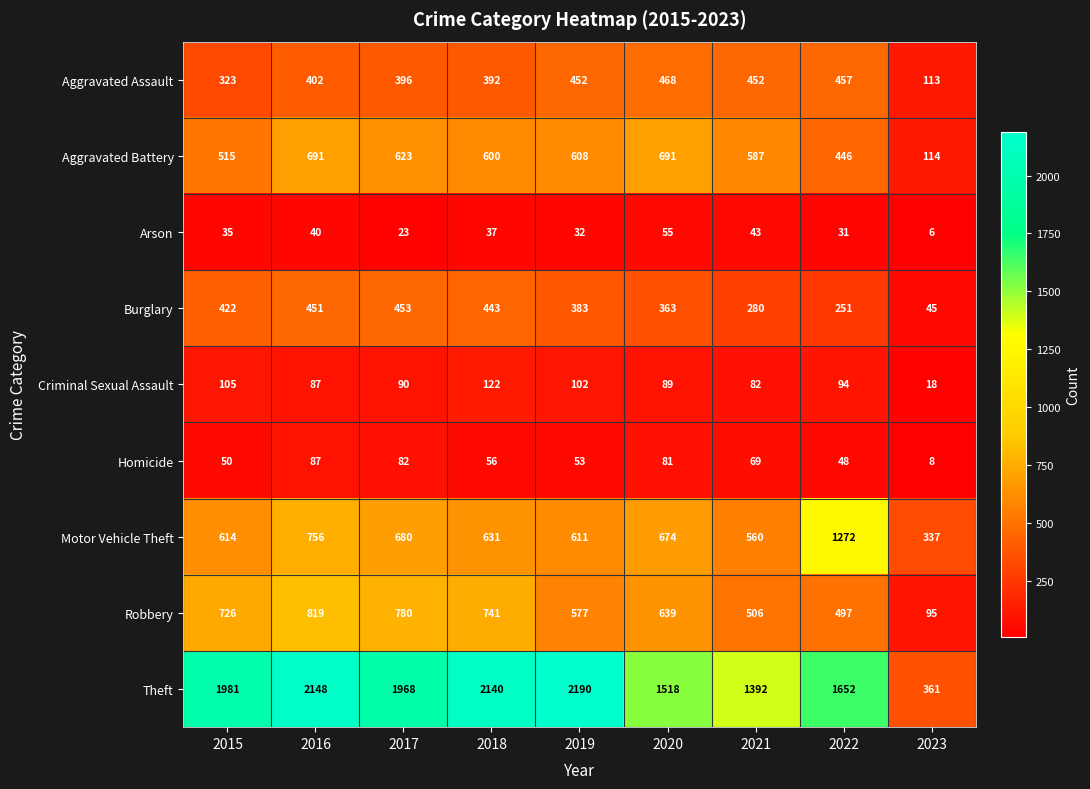

Count the number of data series in this chart.

9